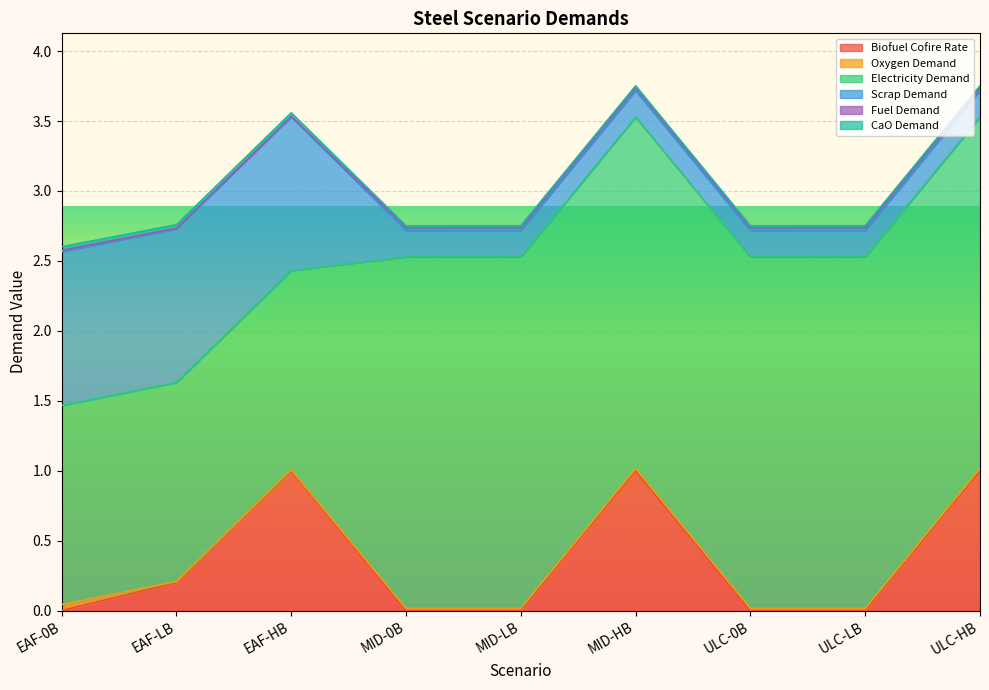

How many times do CaO Demand and Biofuel Cofire Rate cross each other?

5